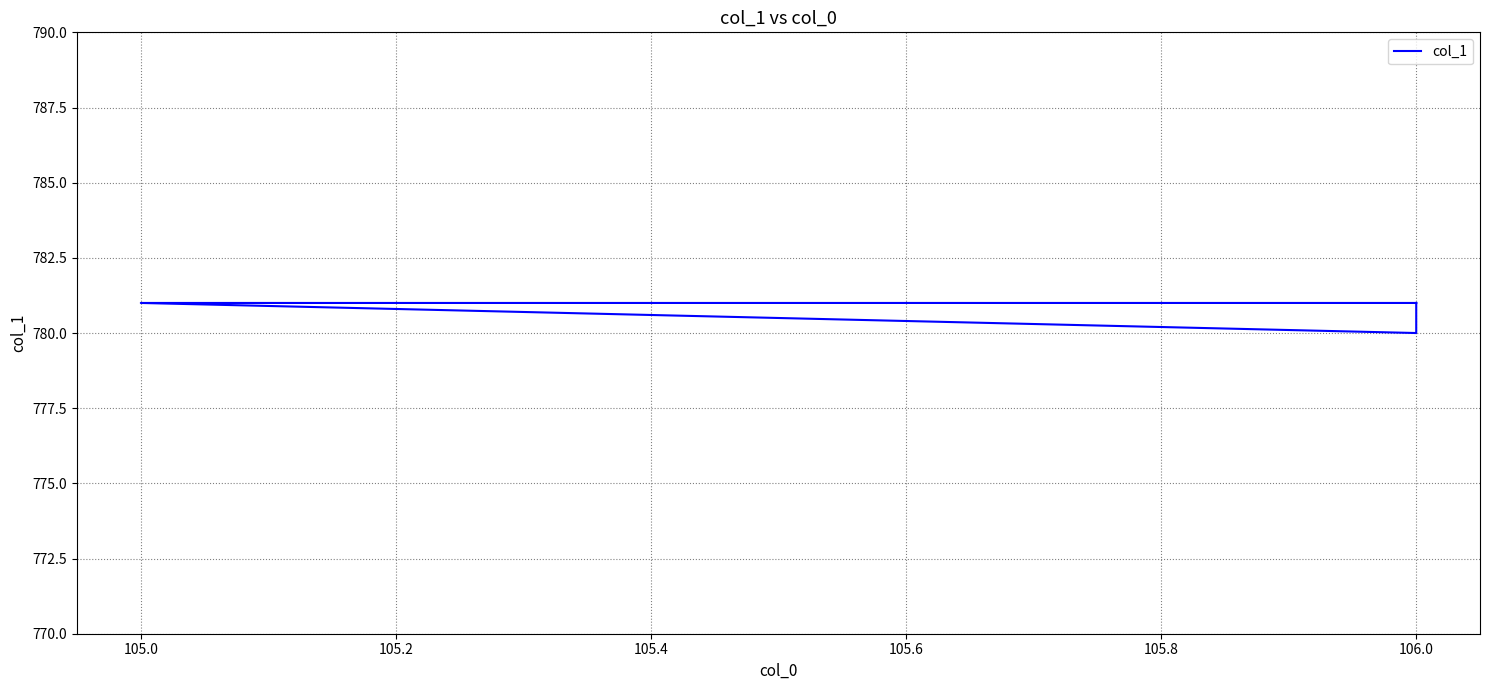

How many categories are shown in the chart?

5